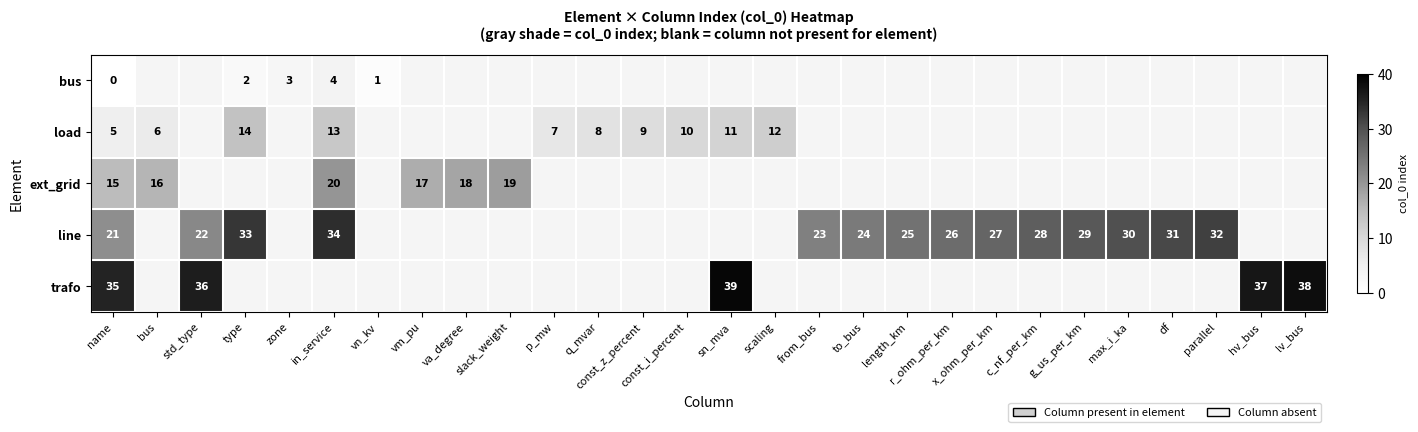

What is the sum of the load values at q_mvar and p_mw?

15